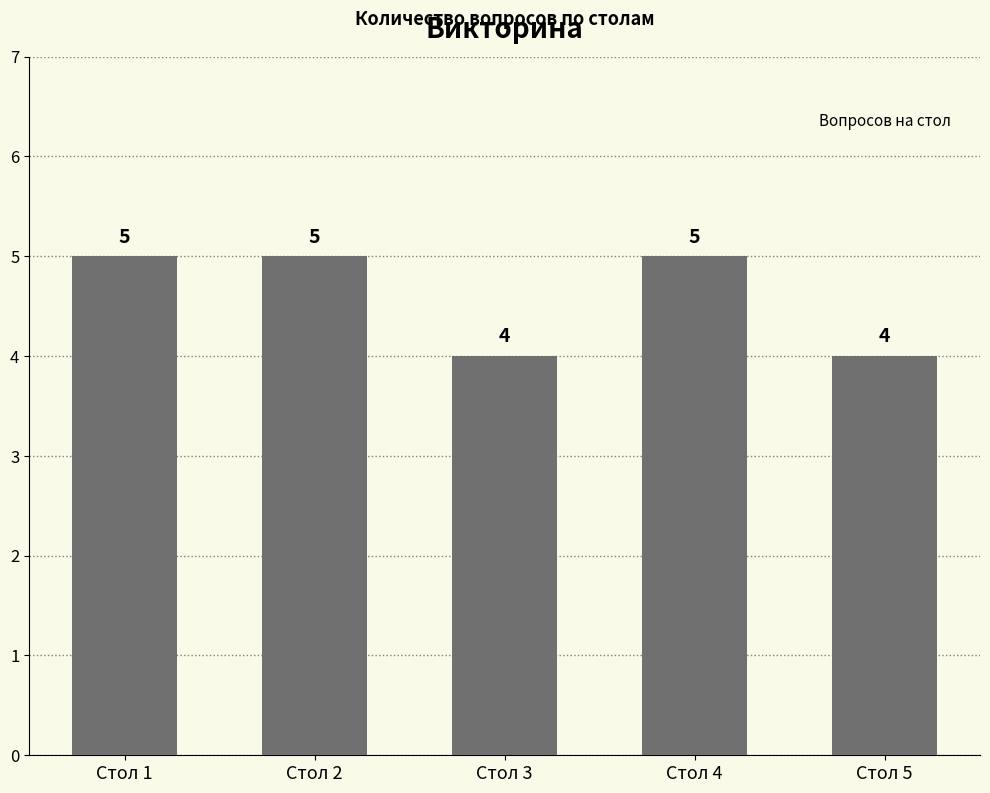

Is it true that the value at Стол 3 is 2?

False